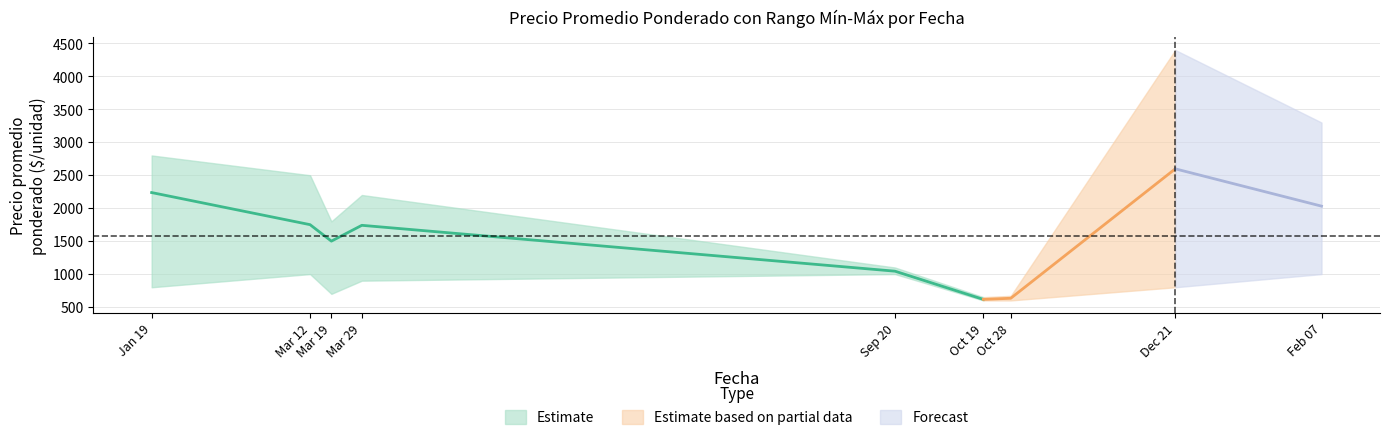

Is it true that Precio máximo equals 650 at 2021-10-19?

True